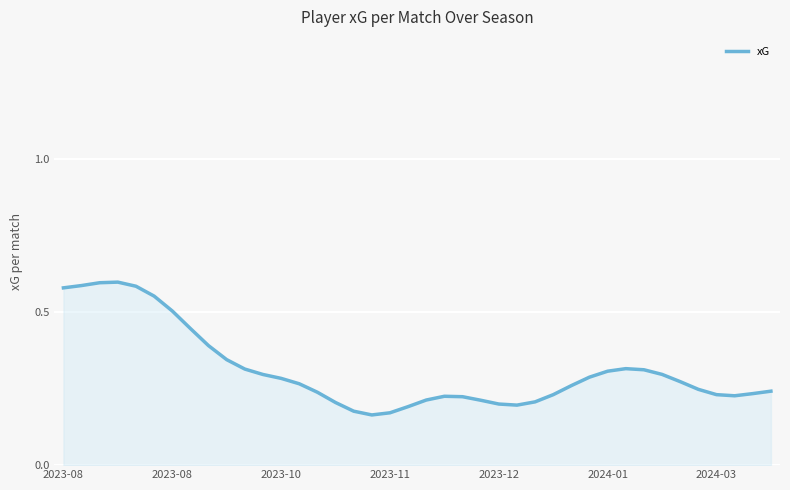

What is the minimum value shown in the chart?

0.2